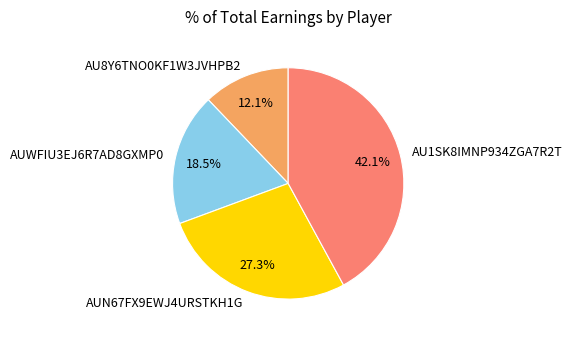

Which slice is the smallest?

AU8Y6TNO0KF1W3JVHPB2